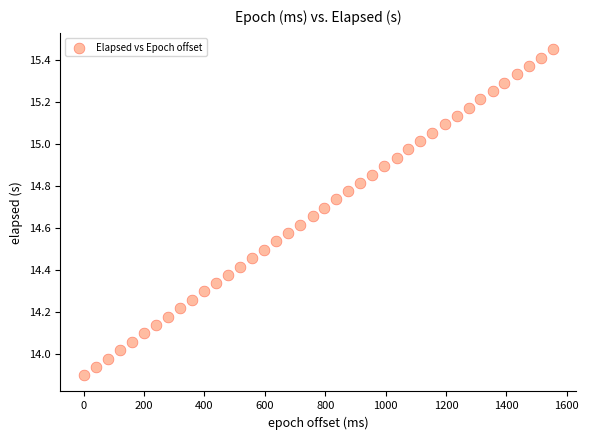

What is the range of Y values (max minus min)?

1.6